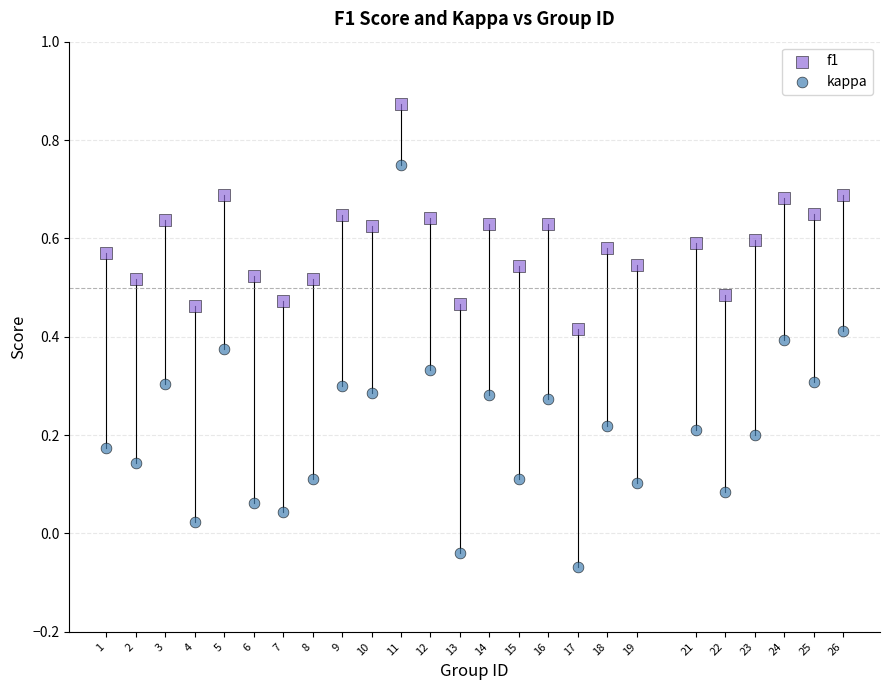

Which series has the largest Y range (max minus min)?

kappa